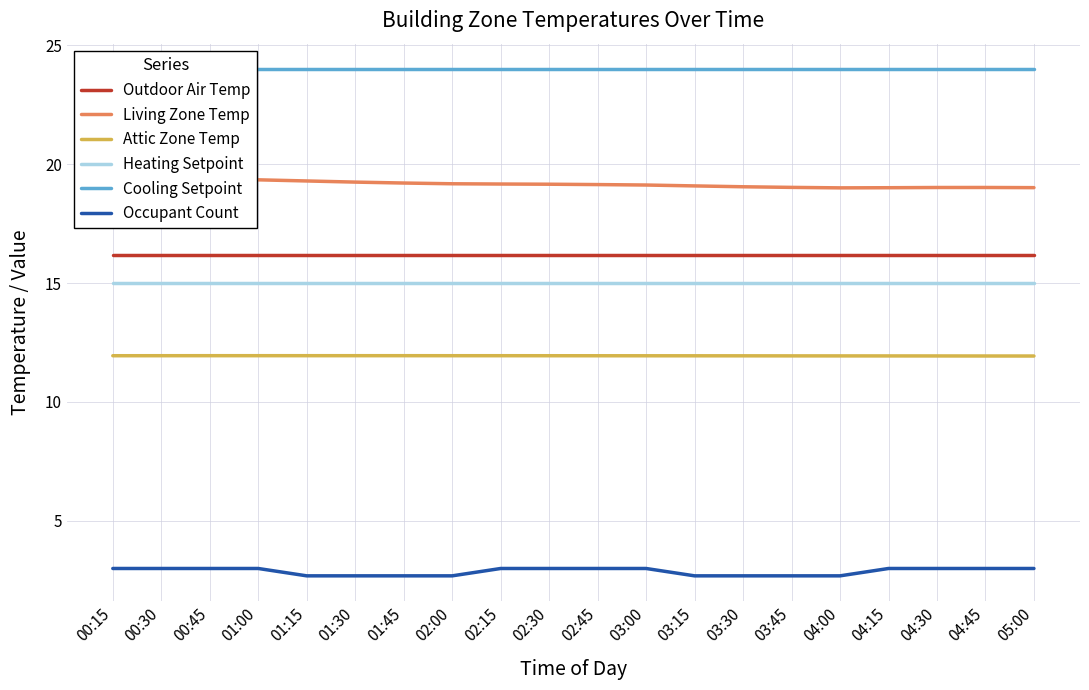

True or false: Outdoor Air Temp has a value of 7.2 at 02:15.

False